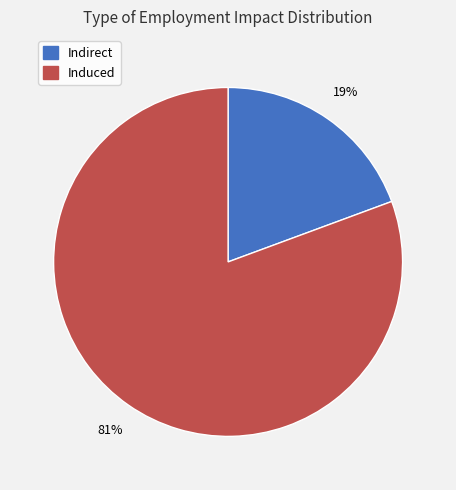

Do Induced and Indirect together represent more than half of the pie?

Yes